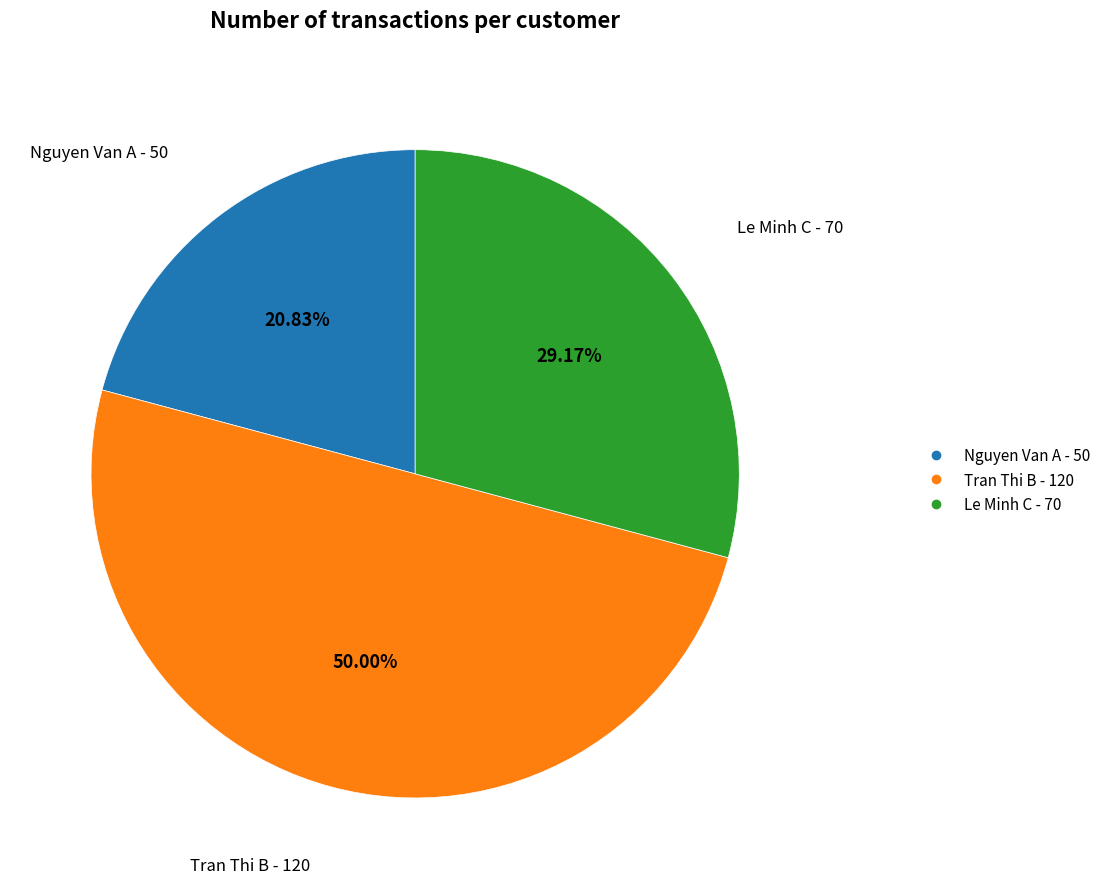

To the nearest percent, what is the combined percentage of Tran Thi B and Nguyen Van A?

71%